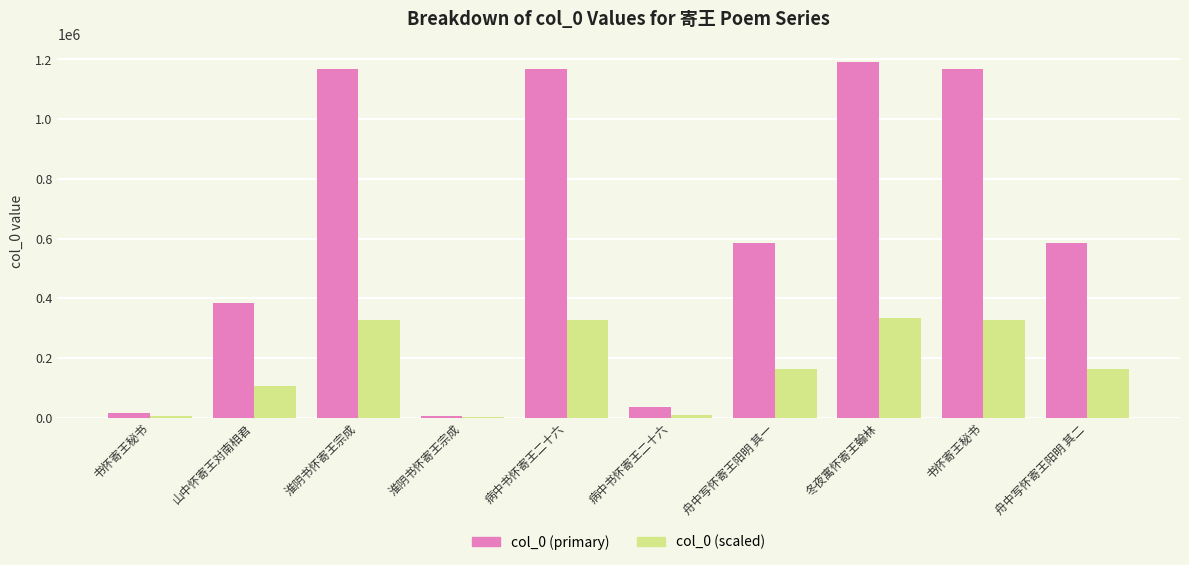

What are all the series names shown in the legend?

col_0 (primary), col_0 (scaled)